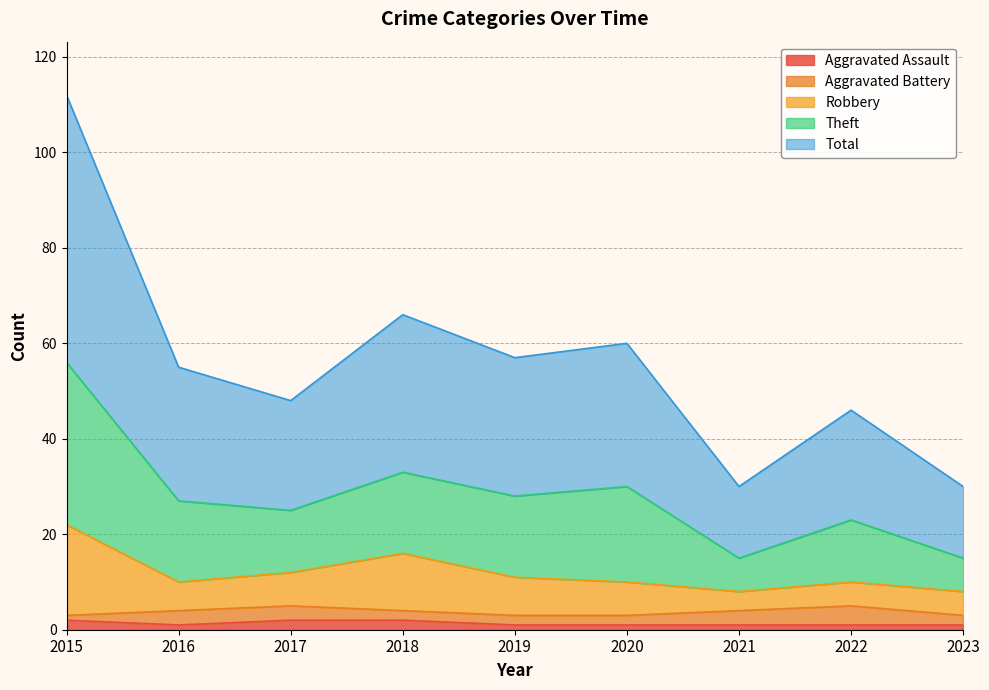

Is it true that Aggravated Assault equals 2 at 2018?

True